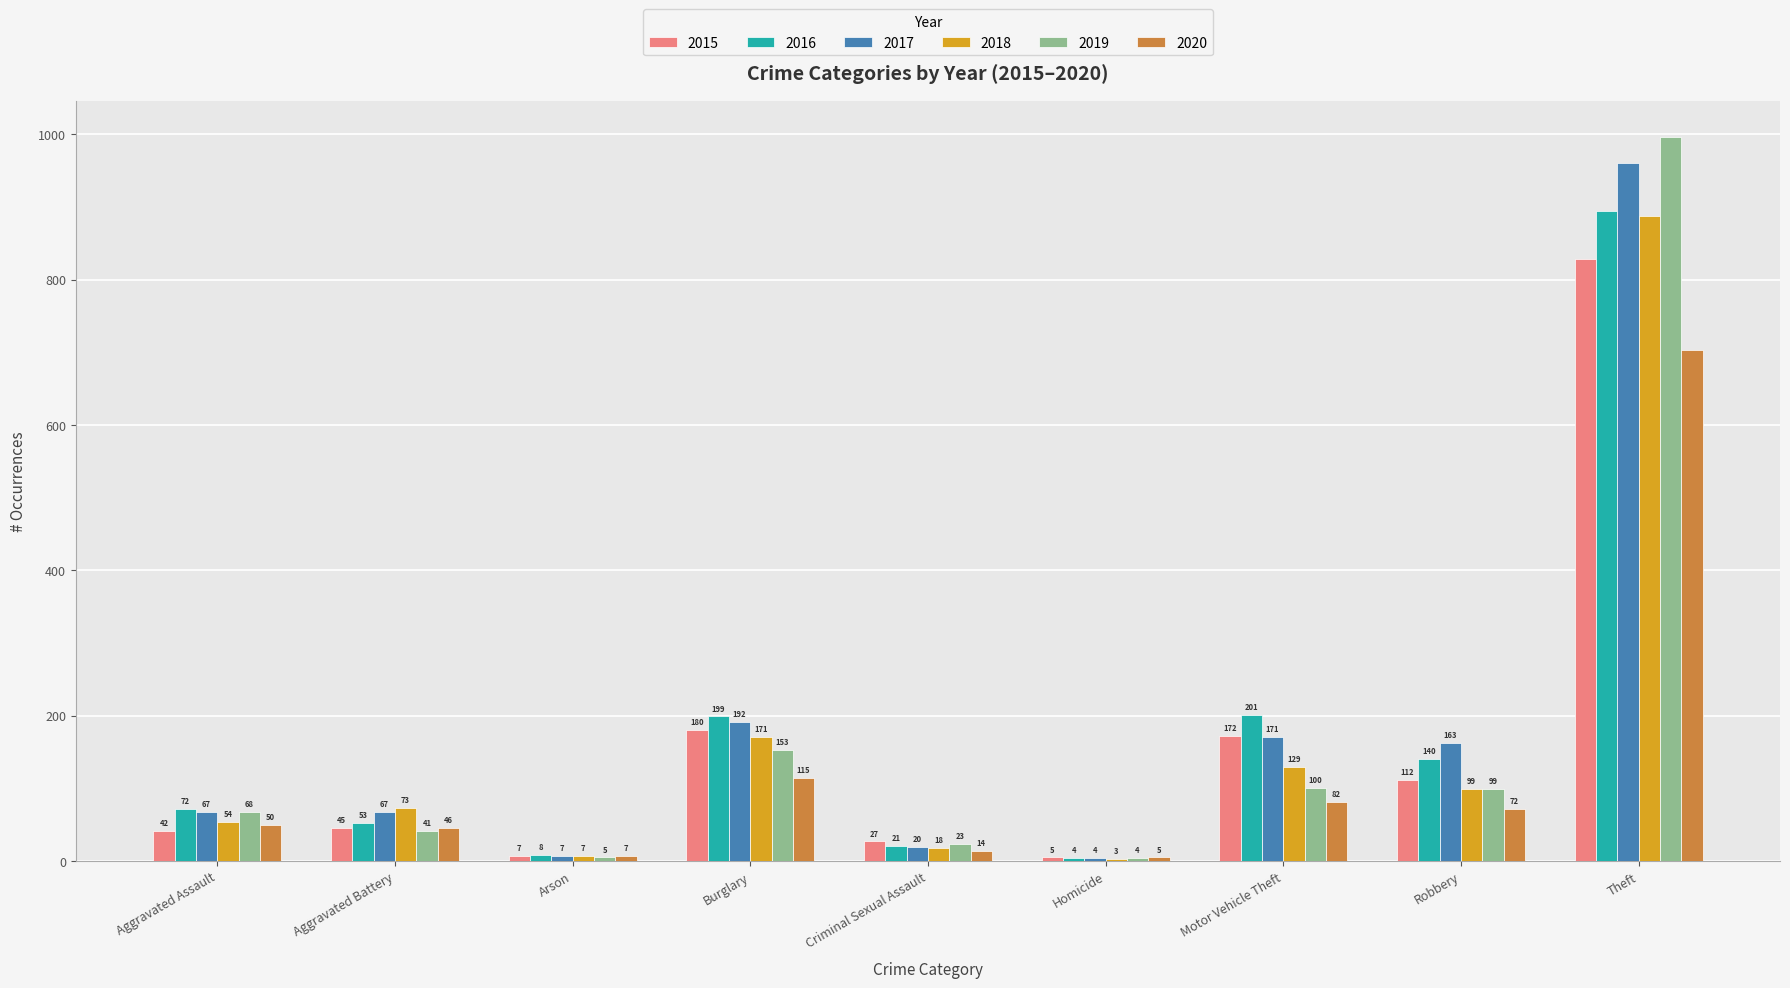

Where is 2020 nearest to the value 354?

Burglary